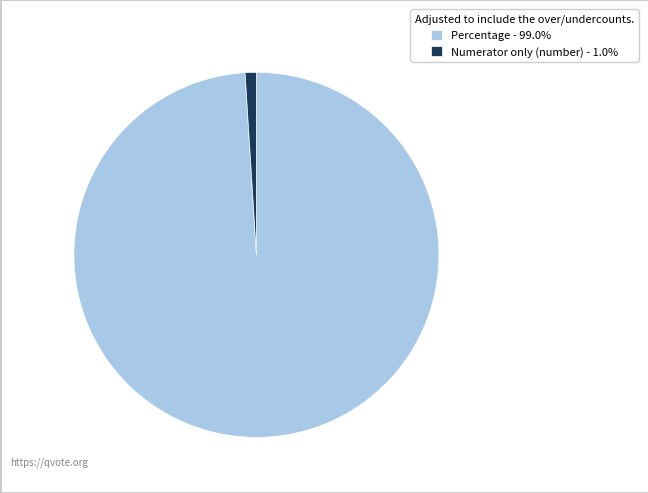

Is the sum of Percentage and Numerator only (number) greater than half?

Yes